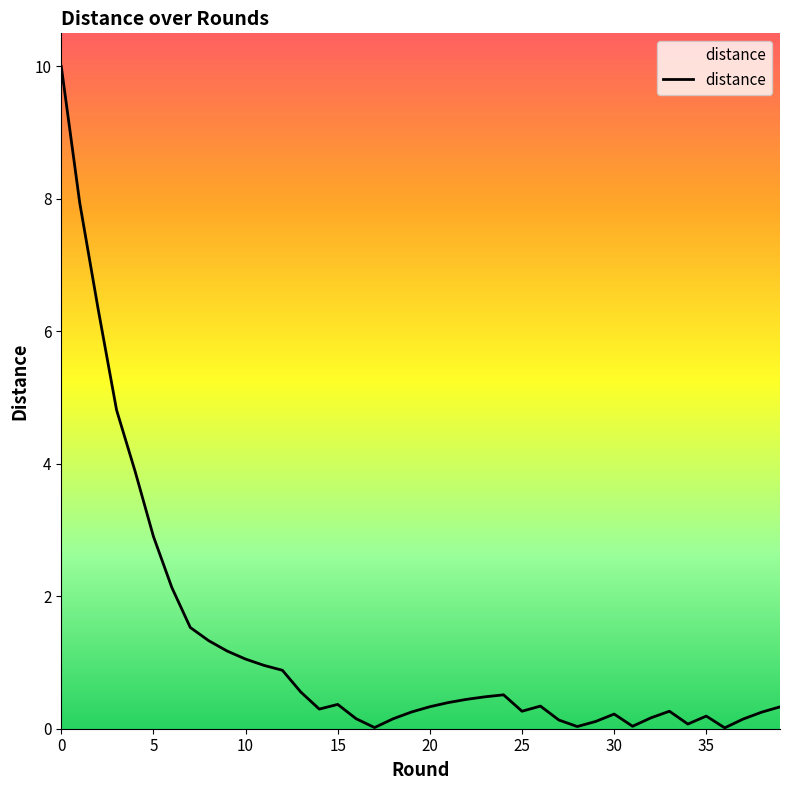

What is the greatest value displayed?

10.0